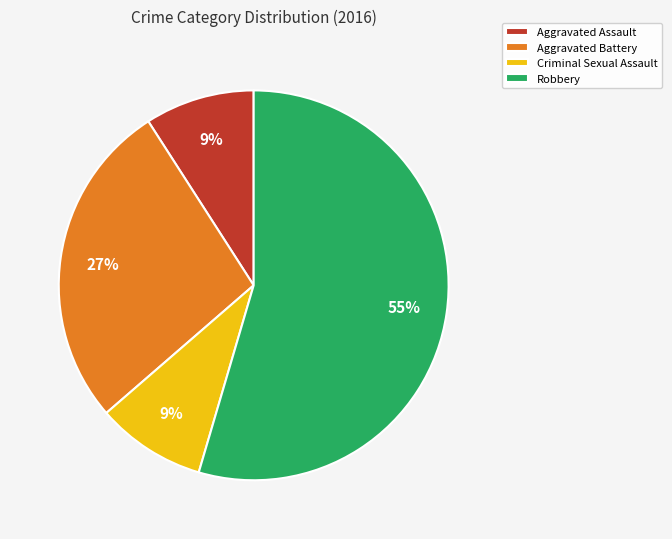

True or false: Criminal Sexual Assault accounts for 20% of the total.

False